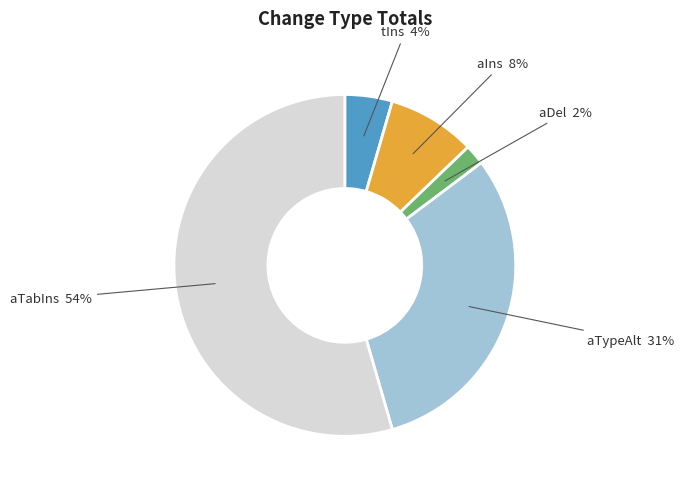

Is there a majority slice in this chart?

Yes